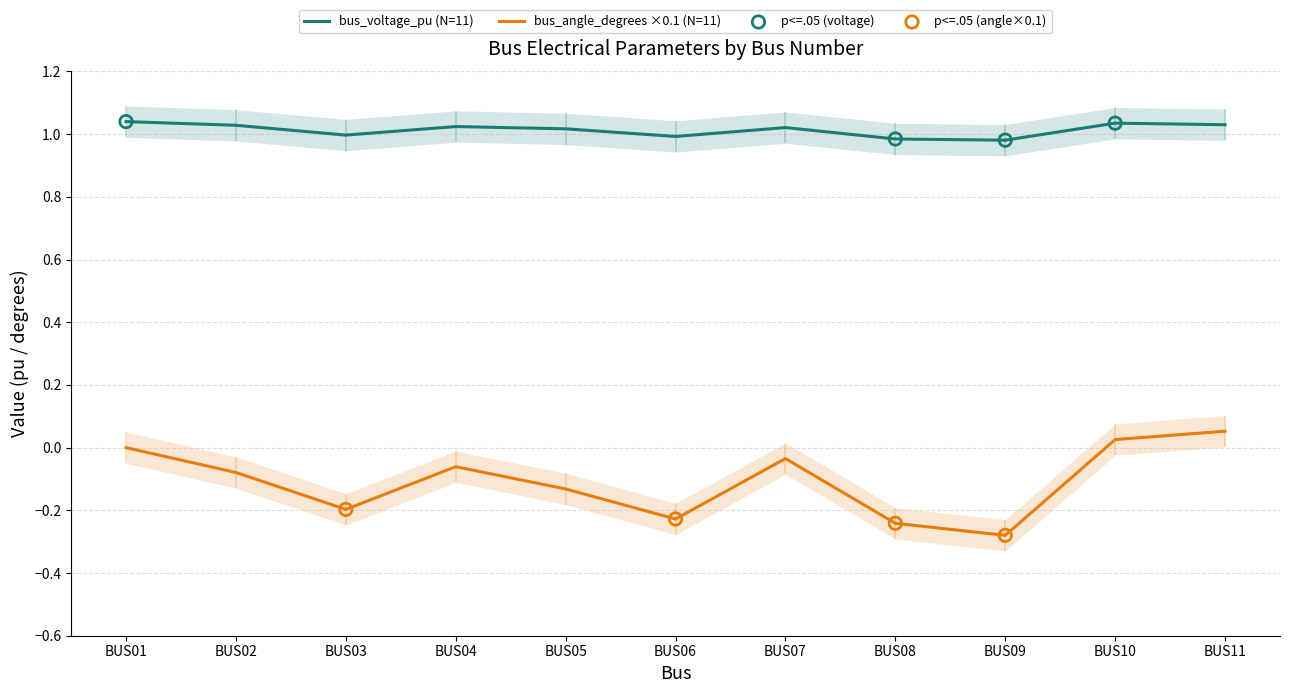

At which category is the sum across all series the highest?

BUS11